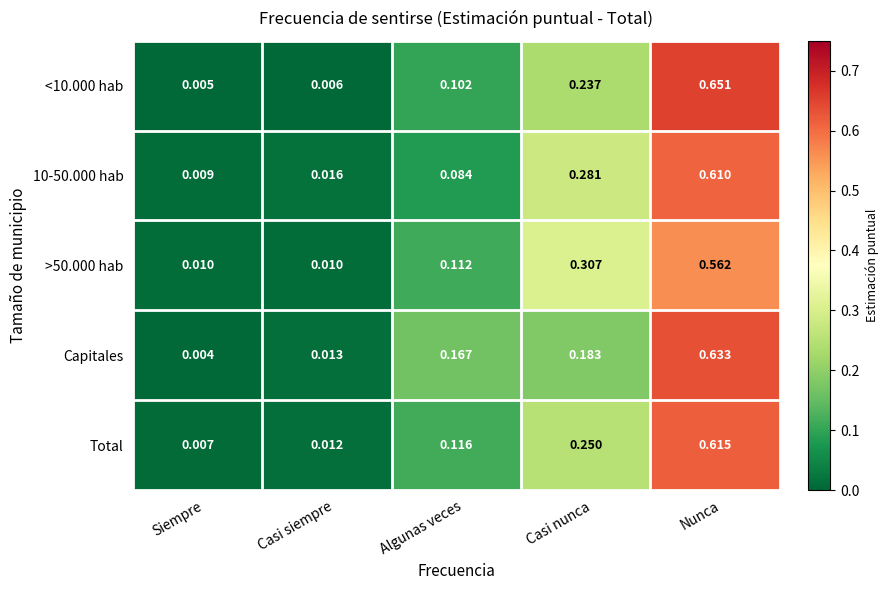

At which category does the chart reach its minimum across all series?

Siempre